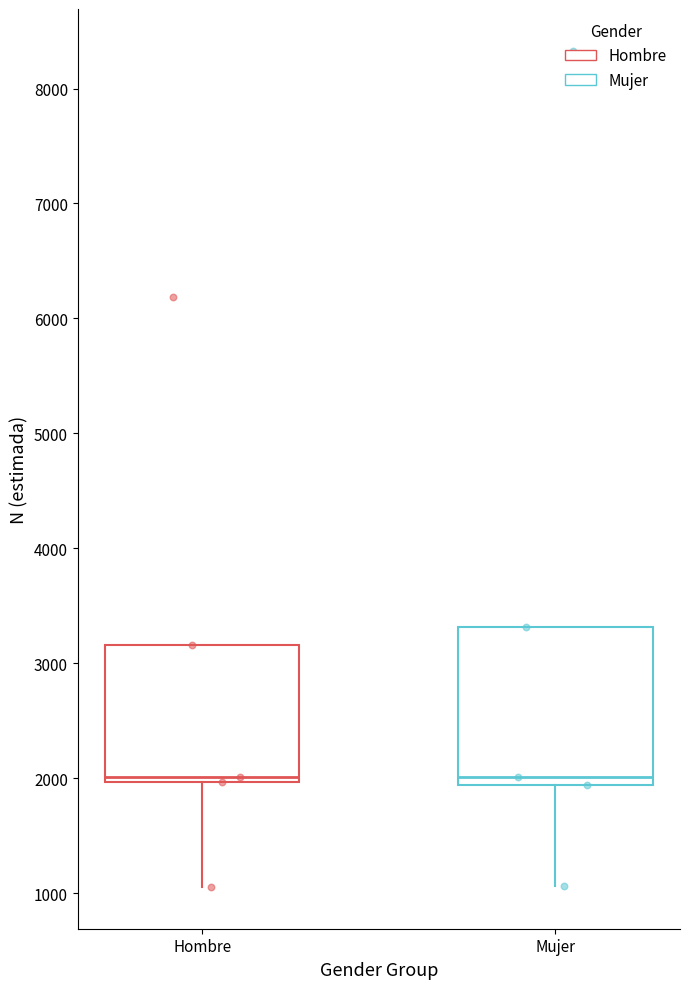

Reading left to right, read every box against the y-axis: the position of its median line, the range the box covers, and the ends of its whiskers. The values are not printed on the chart, so give them approximately, as read against the axis.

Hombre: median 2000 (just above the box's lower edge), box 2000 to 3200, whiskers 1100 to 3200
Mujer: median 2000, box 1900 to 3300, whiskers 1100 to 3300